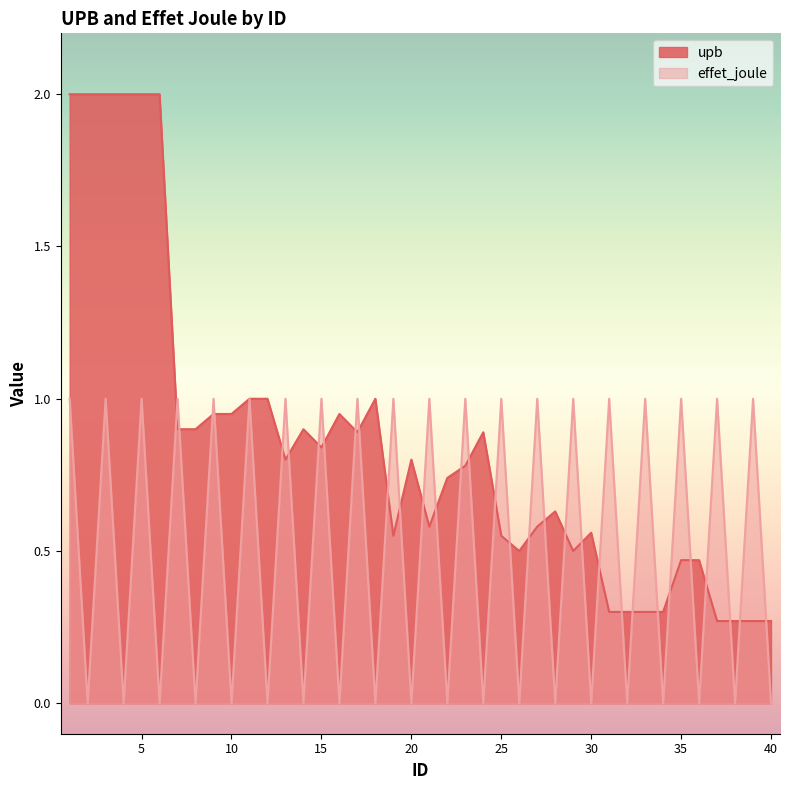

True or false: upb has more than 2 points higher than both neighbors.

True